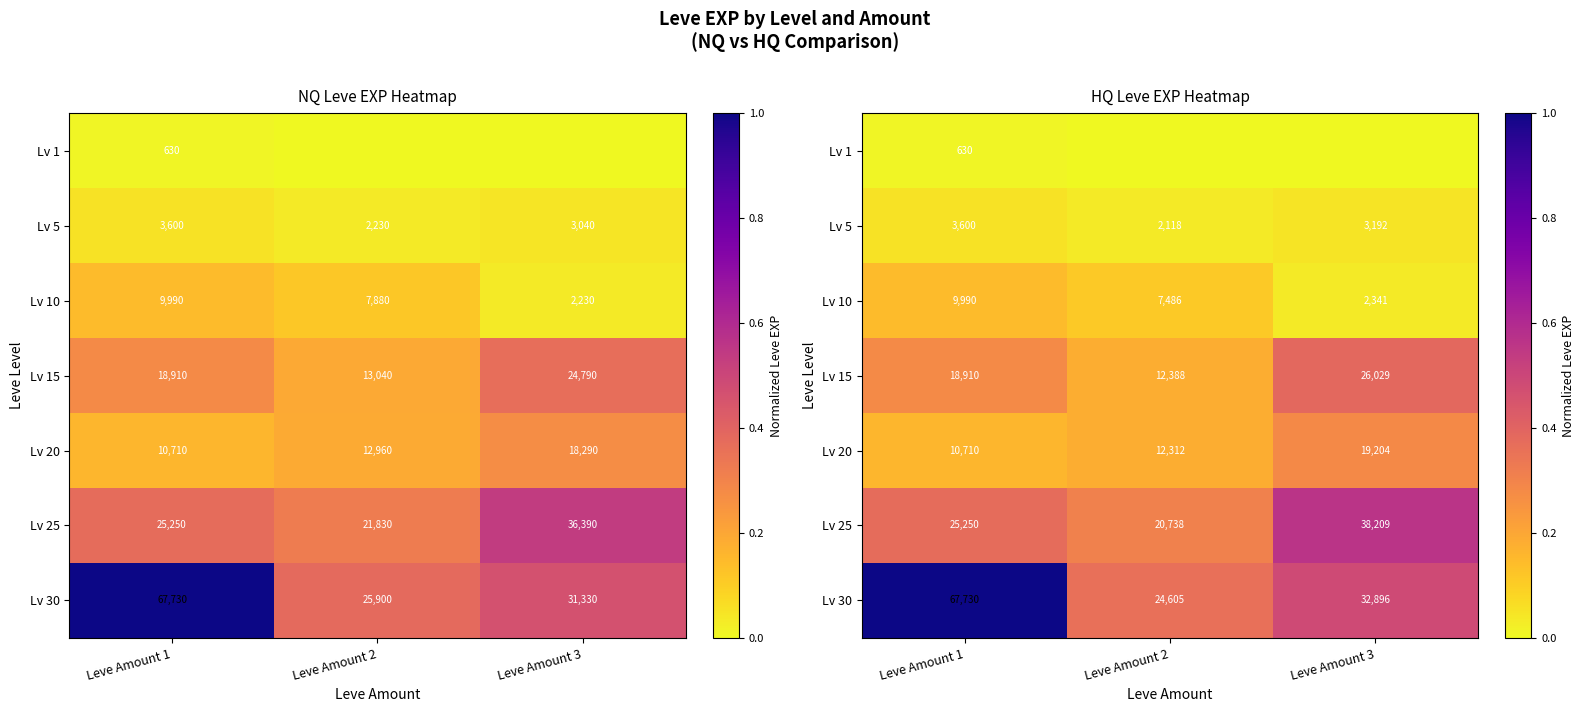

True or false: Lv 5 has a value of 0.1 at Leve Amount 1.

False